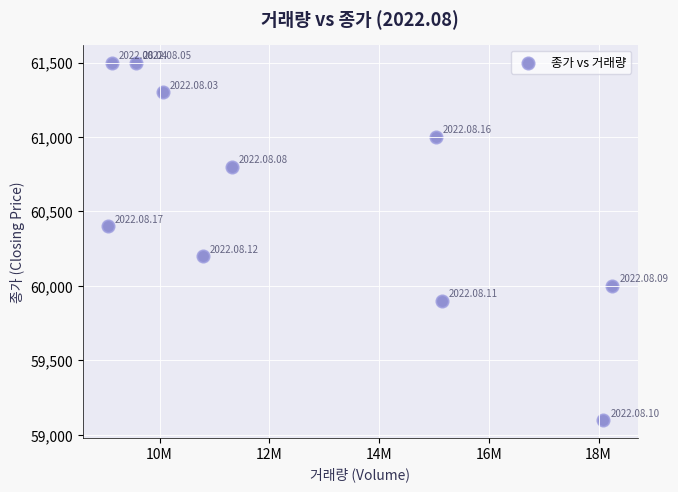

What is the range of Y values (max minus min)?

2400